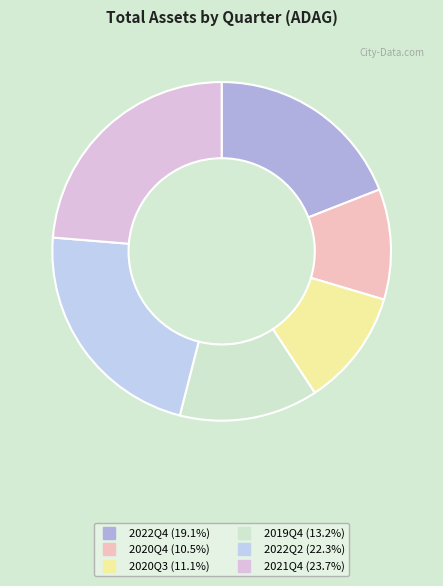

To the nearest percent, what is the difference between the 2021Q4 and 2022Q4 slice percentages?

5%